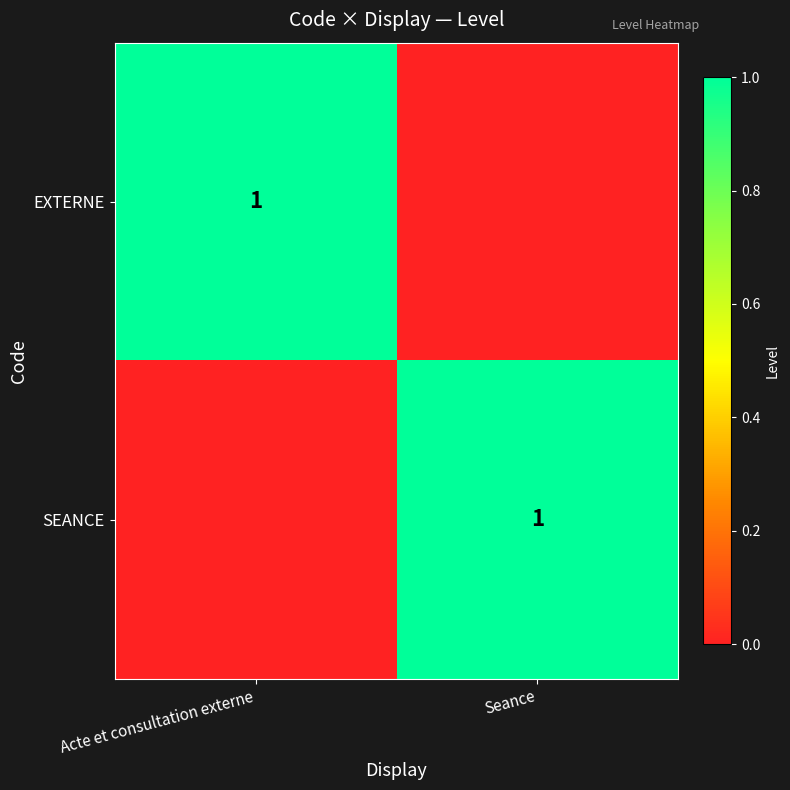

The EXTERNE series shows 2 at Acte et consultation externe. True or false?

False